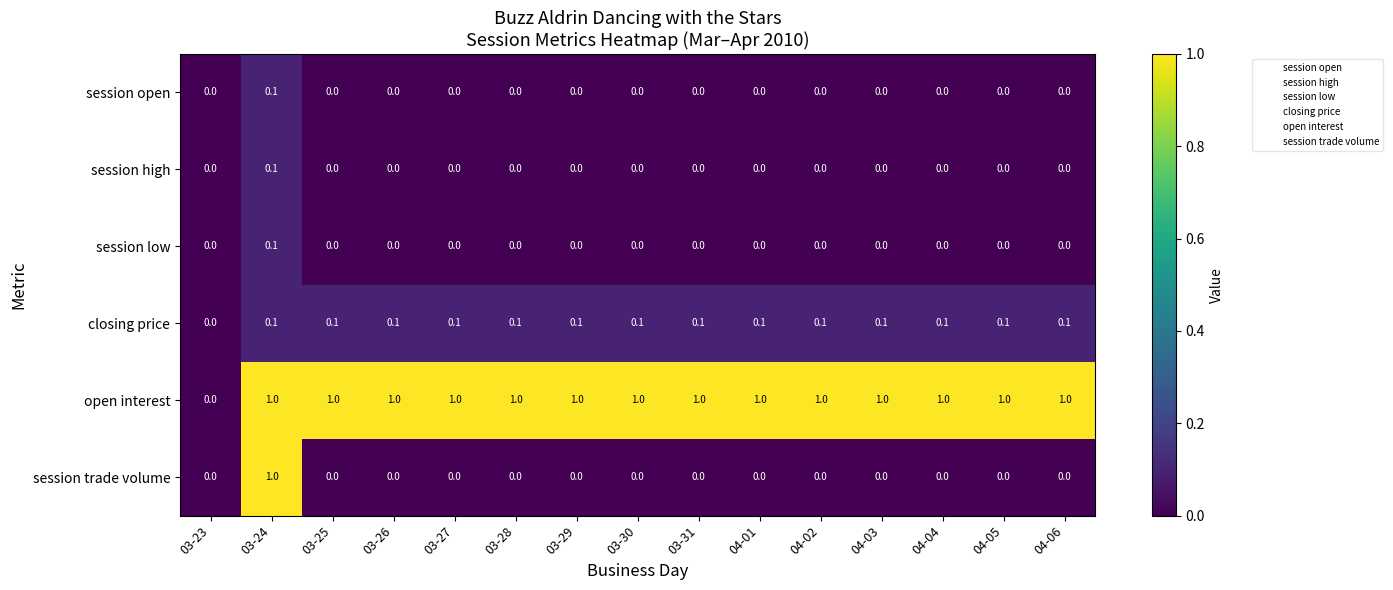

What is the greatest value displayed?

1.0